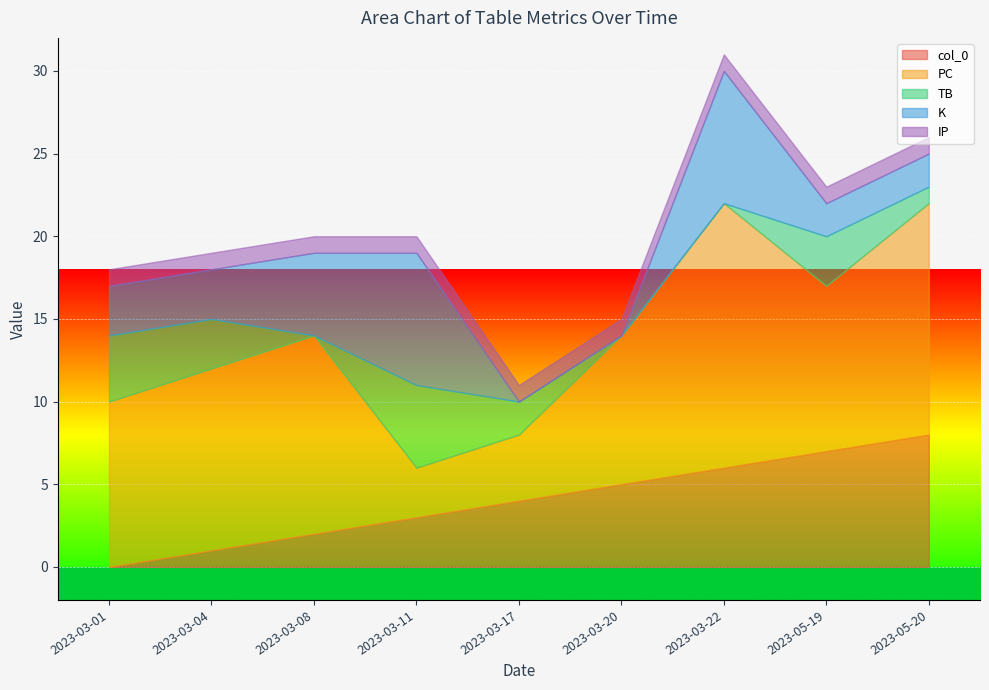

Is it true that col_0 equals 3 at 2023-03-11?

True